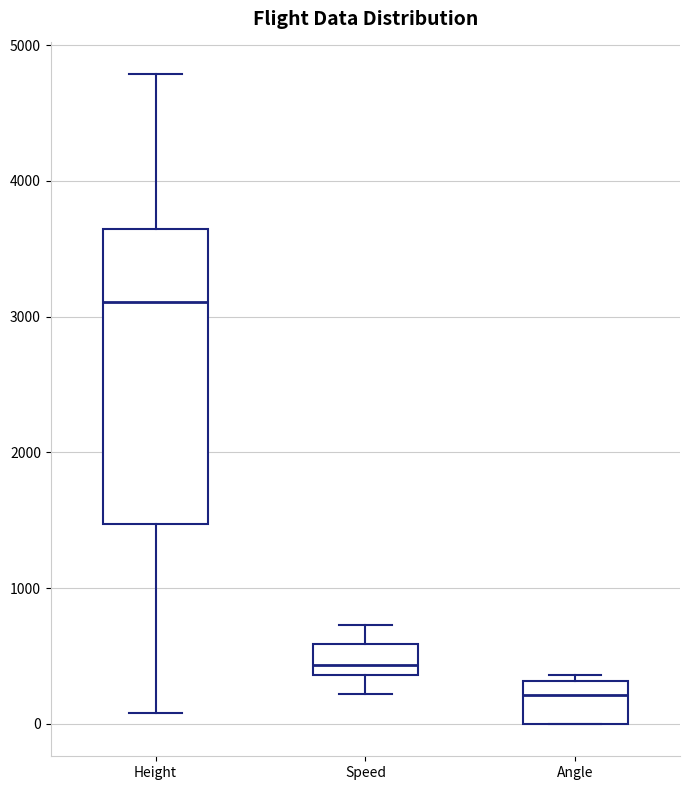

Where does the median line of the box for Angle sit on the y-axis? The values are not printed on the chart, so give them approximately, as read against the axis.

200